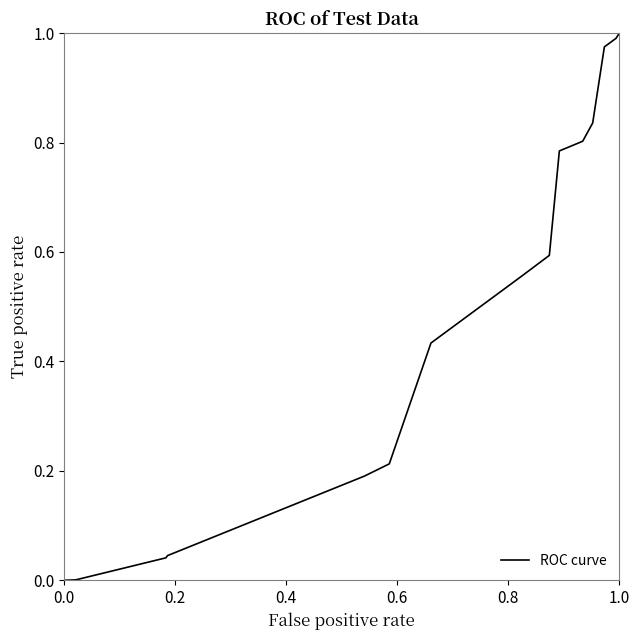

True or false: the data has more than 1 interior local peaks.

False